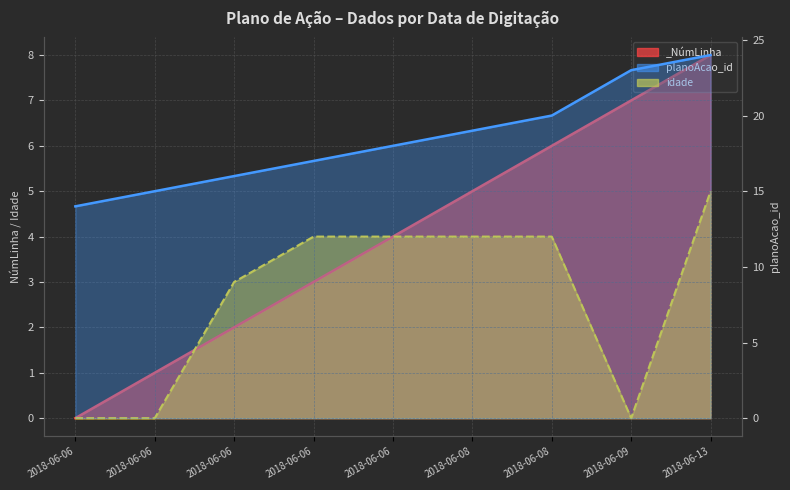

True or false: planoAcao_id_line and idade_line intersect in this chart.

False